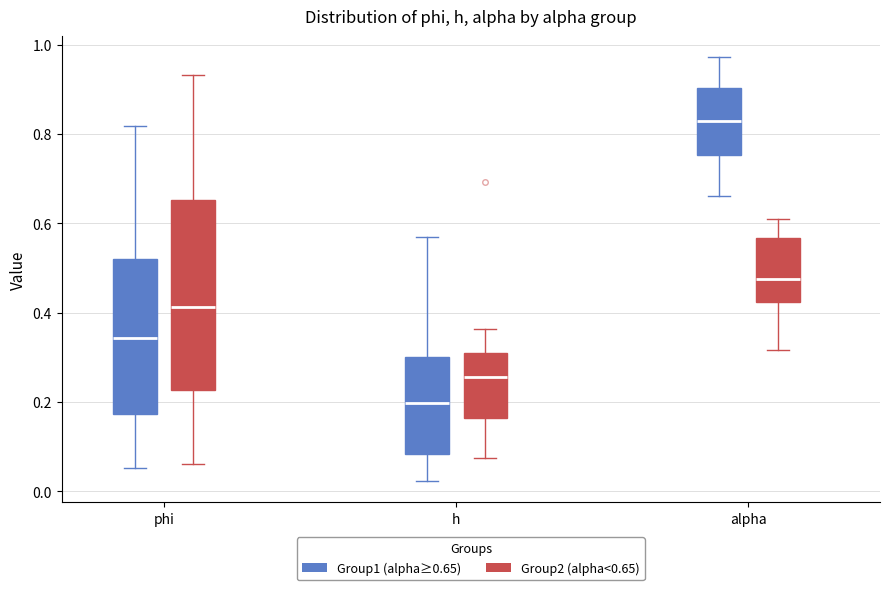

Which box is the tallest, from its lower edge to its upper edge?

phi (Group2 (alpha<0.65))